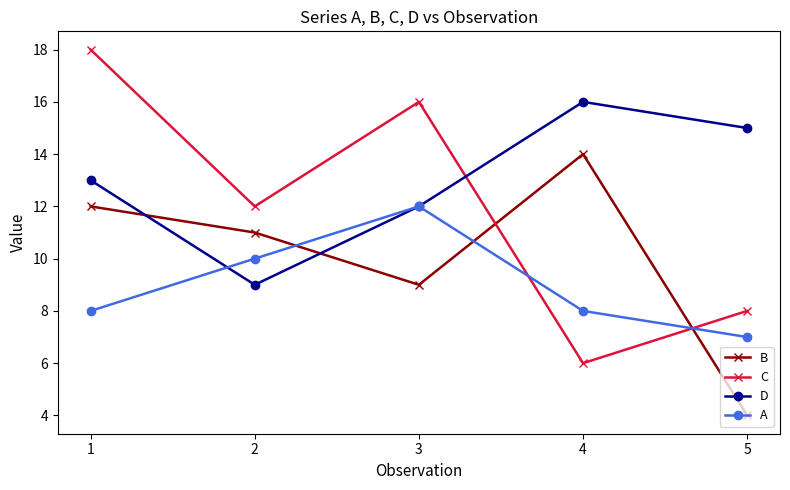

What is the difference between the maximum and minimum values in the B series?

10